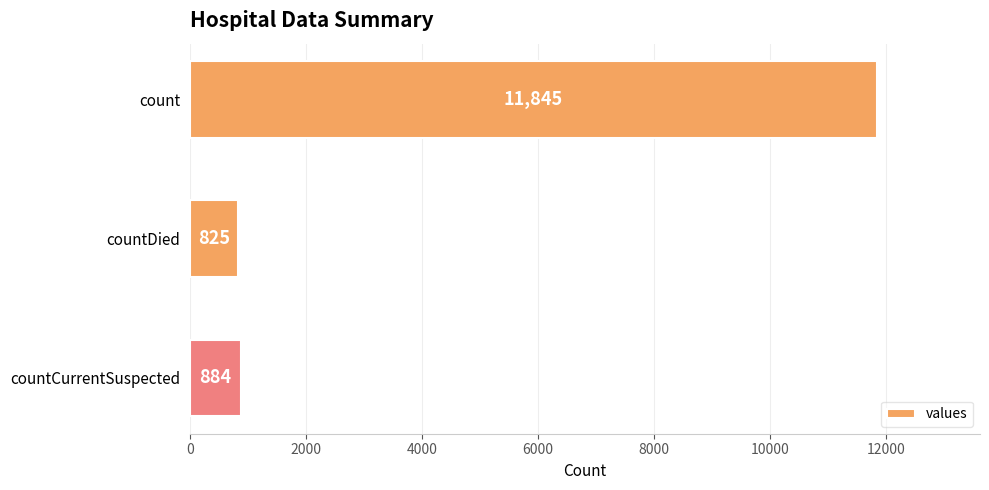

Reading top to bottom, list all the values displayed in this chart.

11845	825	884